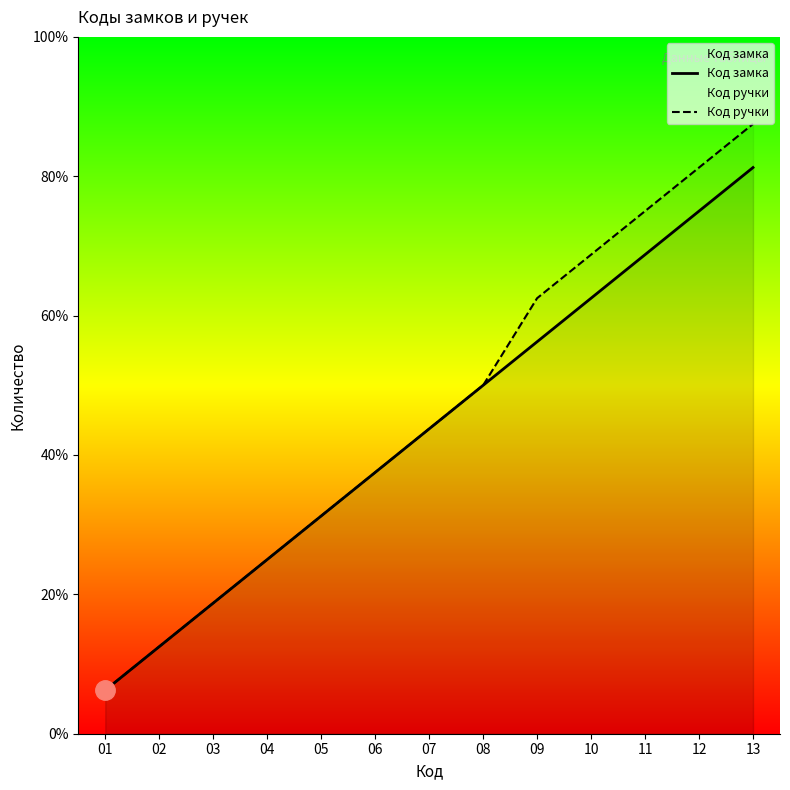

True or false: Код замка and Код ручки cross at least once.

False